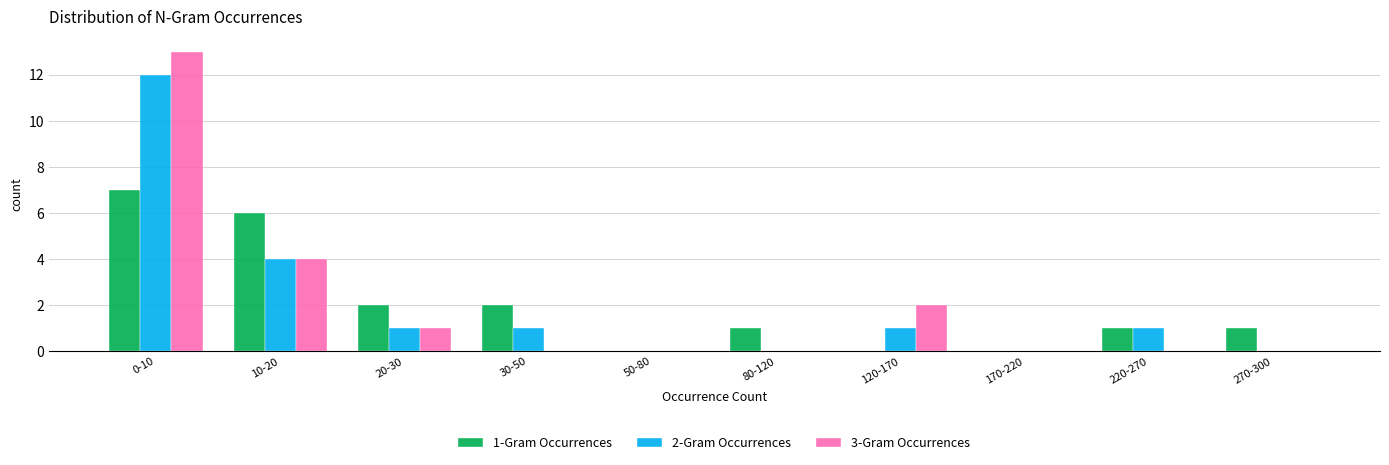

Reading left to right, list all the values displayed in this chart.

1-Gram Occurrences: 0-10=7	10-20=6	20-30=2	30-50=2	50-80=0	80-120=1	120-170=0	170-220=0	220-270=1	270-300=1
2-Gram Occurrences: 0-10=12	10-20=4	20-30=1	30-50=1	50-80=0	80-120=0	120-170=1	170-220=0	220-270=1	270-300=0
3-Gram Occurrences: 0-10=13	10-20=4	20-30=1	30-50=0	50-80=0	80-120=0	120-170=2	170-220=0	220-270=0	270-300=0